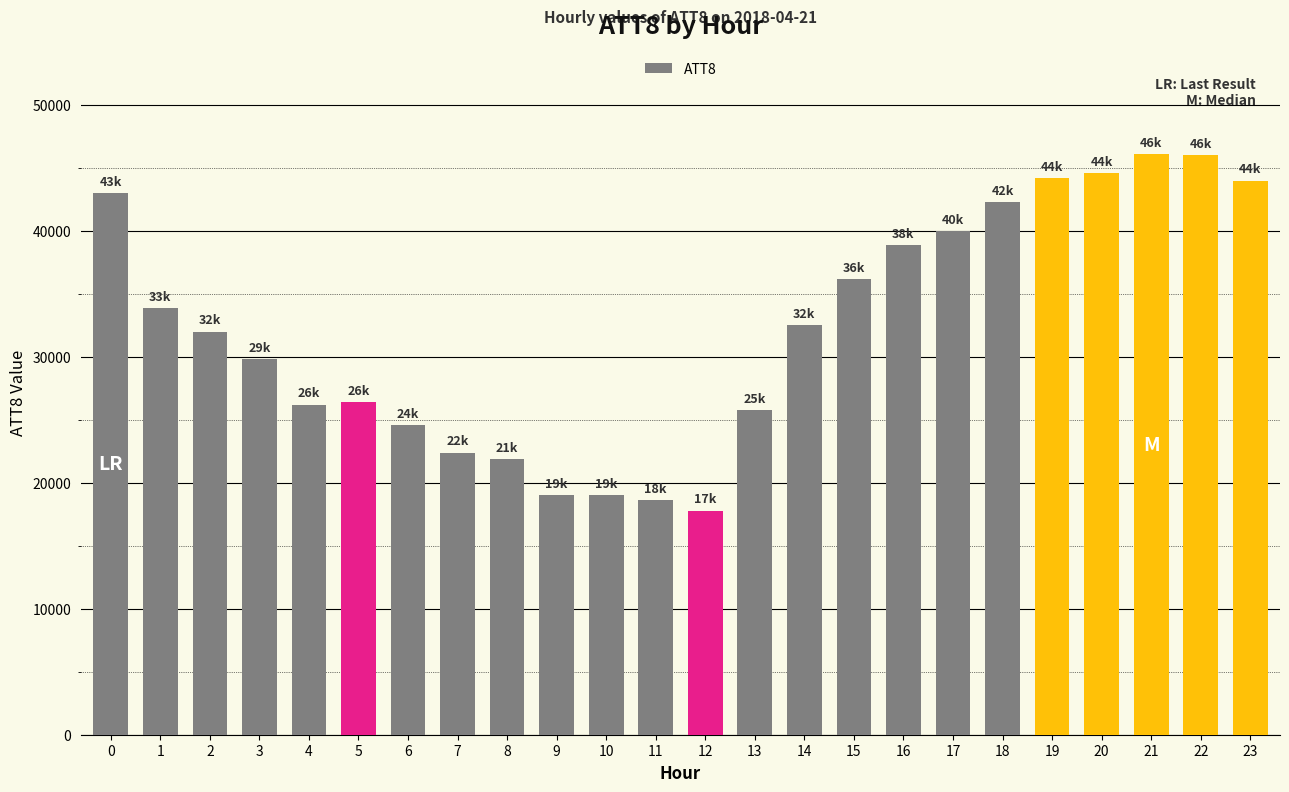

Between 2 and 15, which is larger?

15